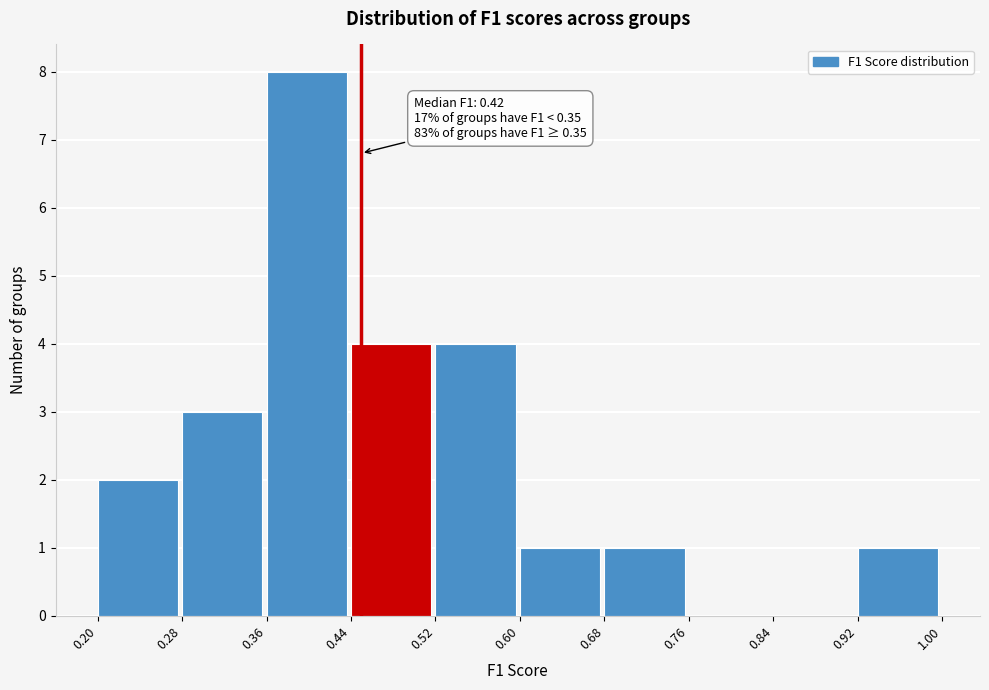

Over which range of the x-axis is the bar tallest?

0.36 to 0.44